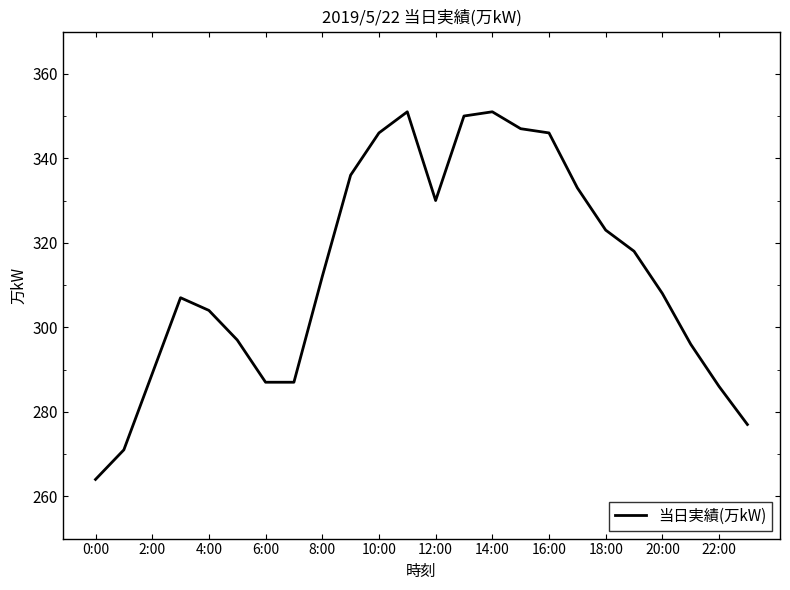

What is the maximum value shown in the chart?

351